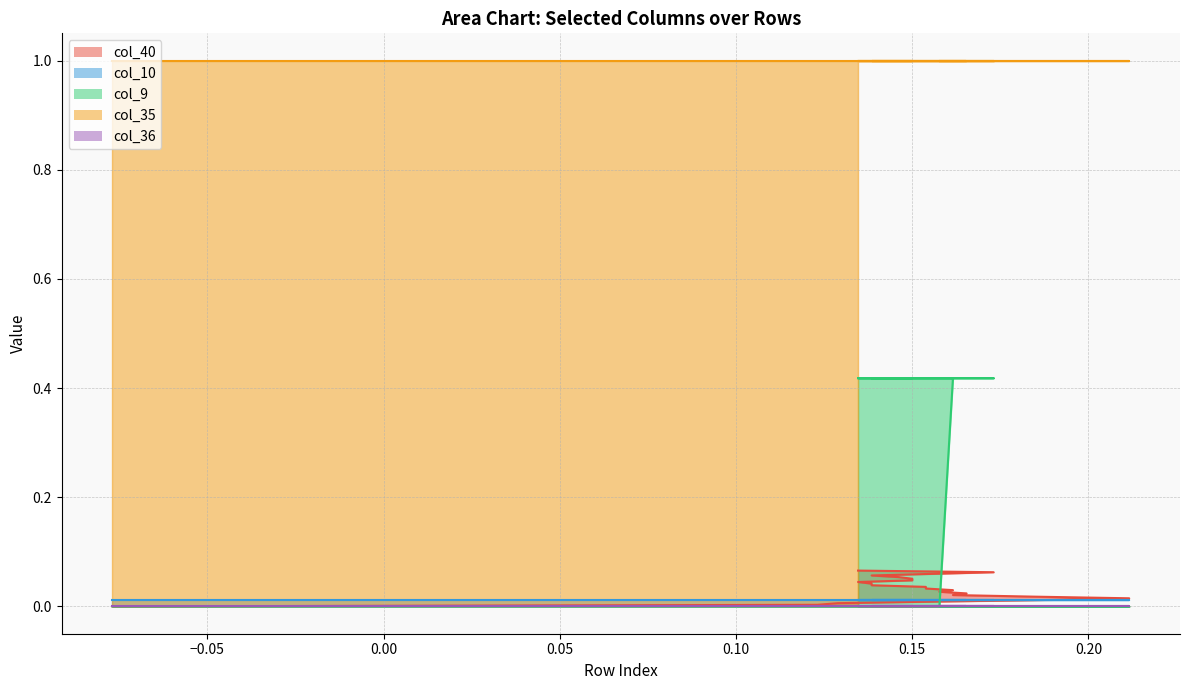

At which category is the sum across all series the highest?

22